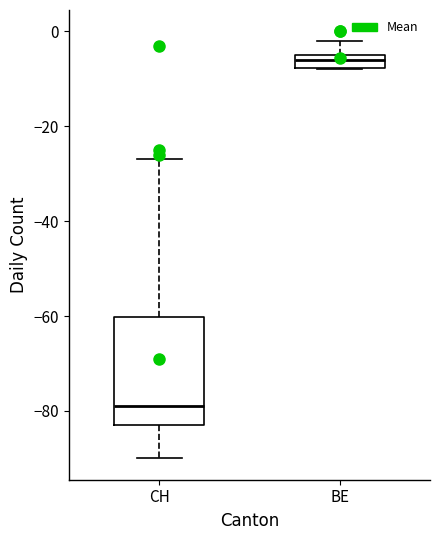

Which box is the tallest, from its lower edge to its upper edge?

CH